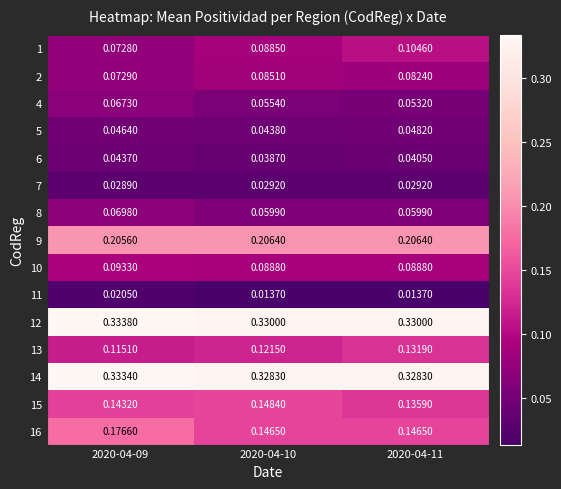

How many categories are shown in the chart?

3